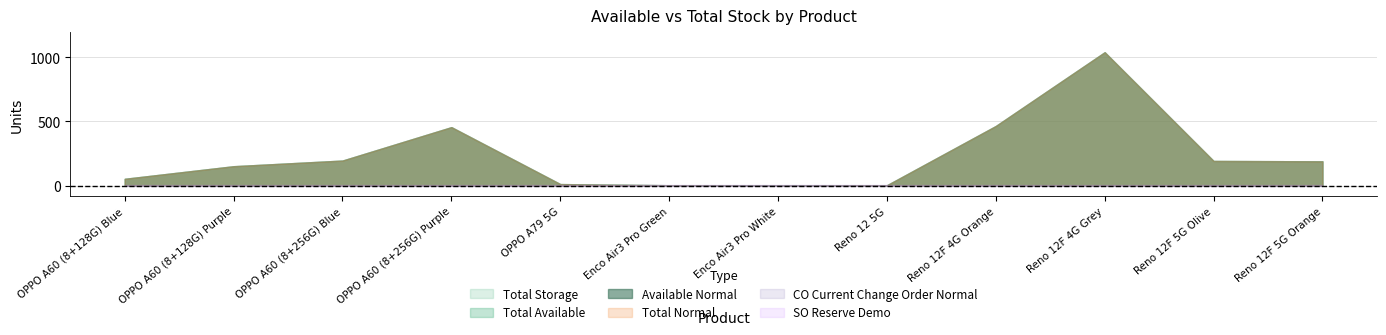

List the labels in order of Total Storage value, smallest first.

Enco Air3 Pro White, Enco Air3 Pro Green, Reno 12 5G, OPPO A79 5G, OPPO A60 (8+128G) Blue, OPPO A60 (8+128G) Purple, Reno 12F 5G Orange, Reno 12F 5G Olive, OPPO A60 (8+256G) Blue, OPPO A60 (8+256G) Purple, Reno 12F 4G Orange, Reno 12F 4G Grey